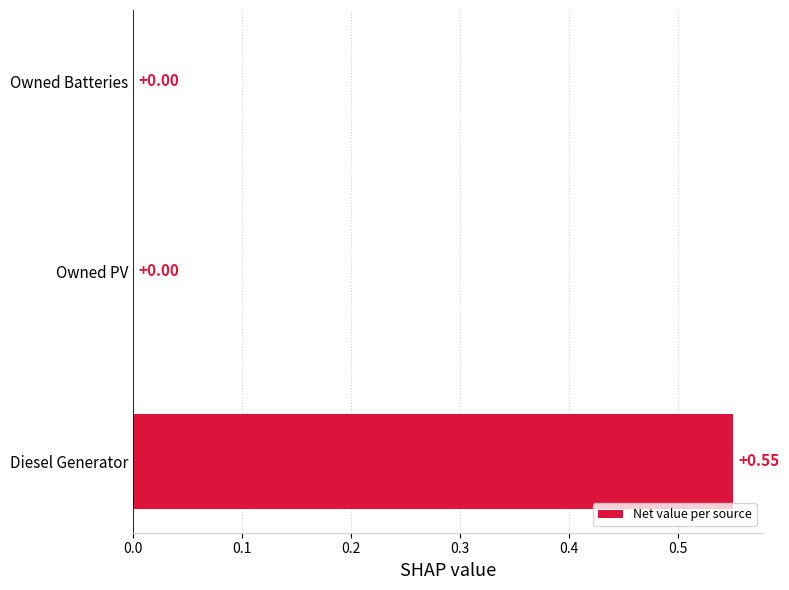

At which category does the chart reach its peak across all series?

Diesel Generator